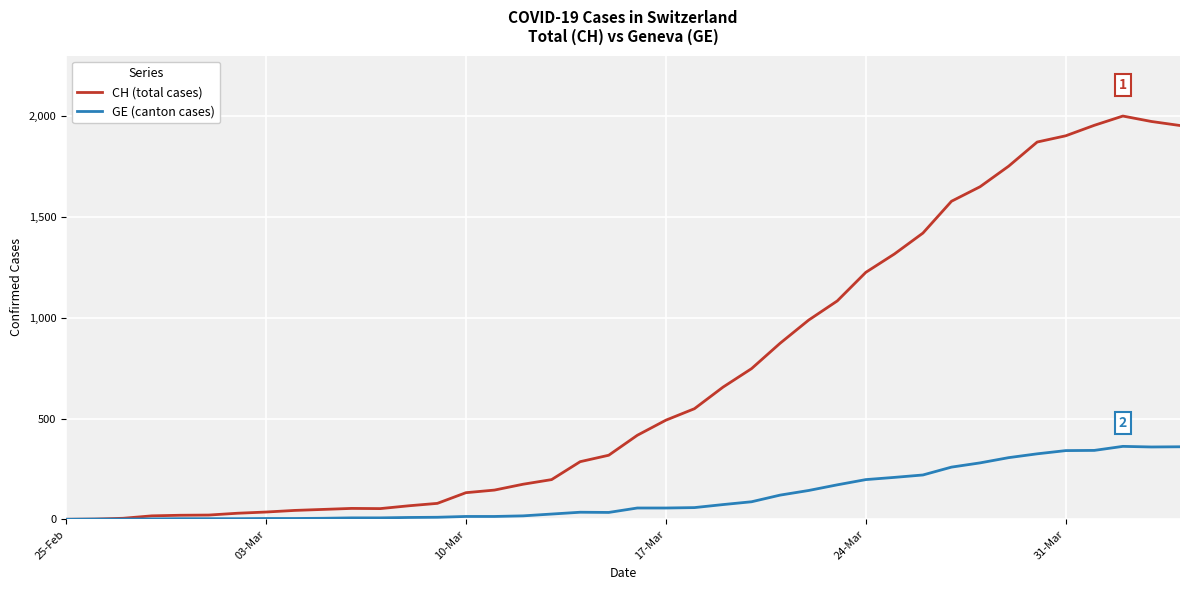

Which series has the widest spread of values?

CH (total cases)